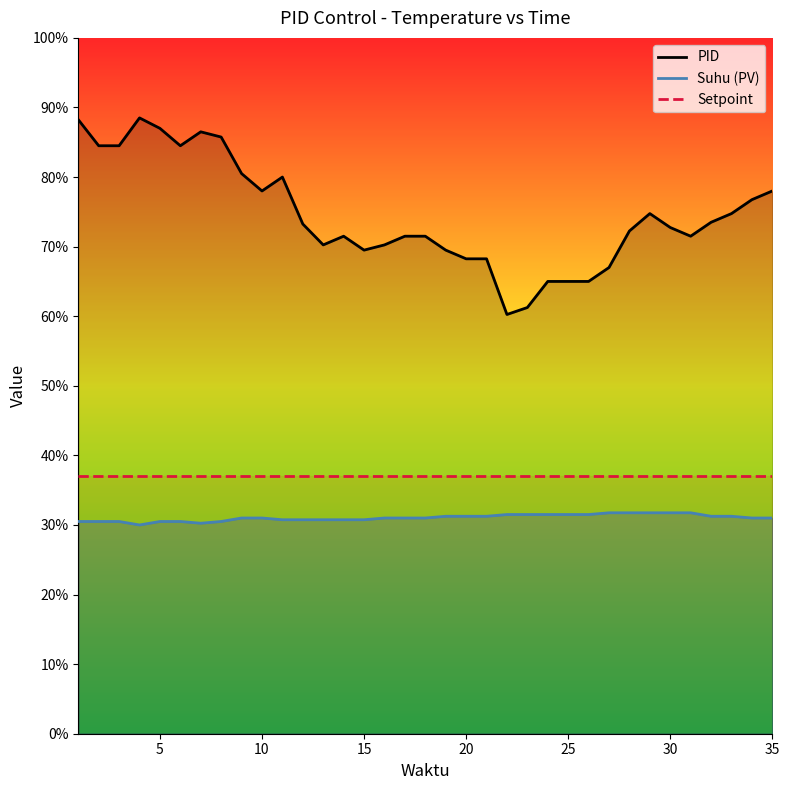

Which series has the largest total across all categories?

PID